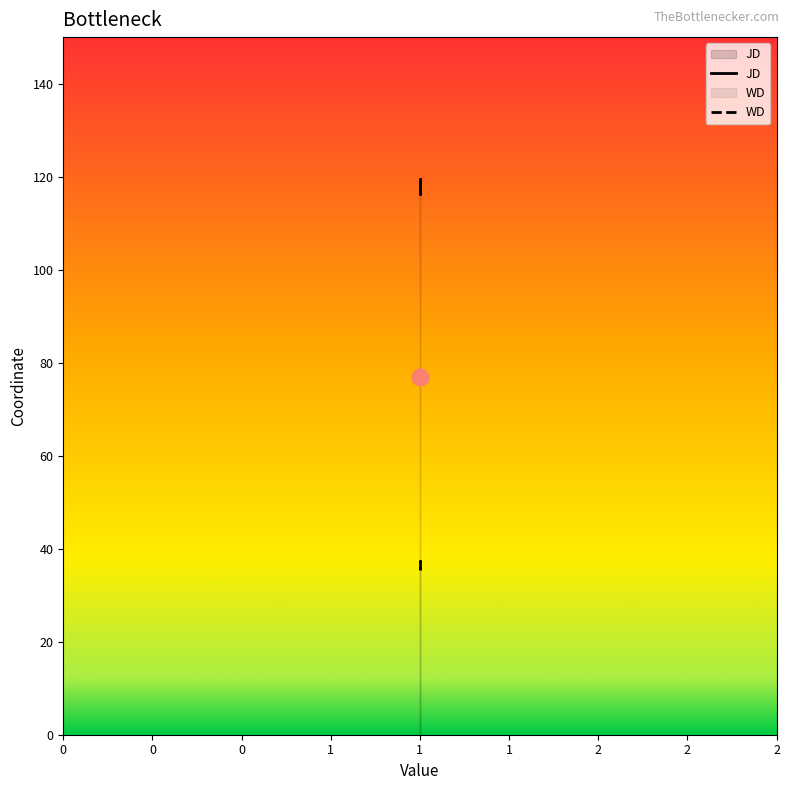

Reading left to right, what are all the values shown in this chart?

JD: 119.5	116.2	118.8
WD: 35.4	37.4	35.6